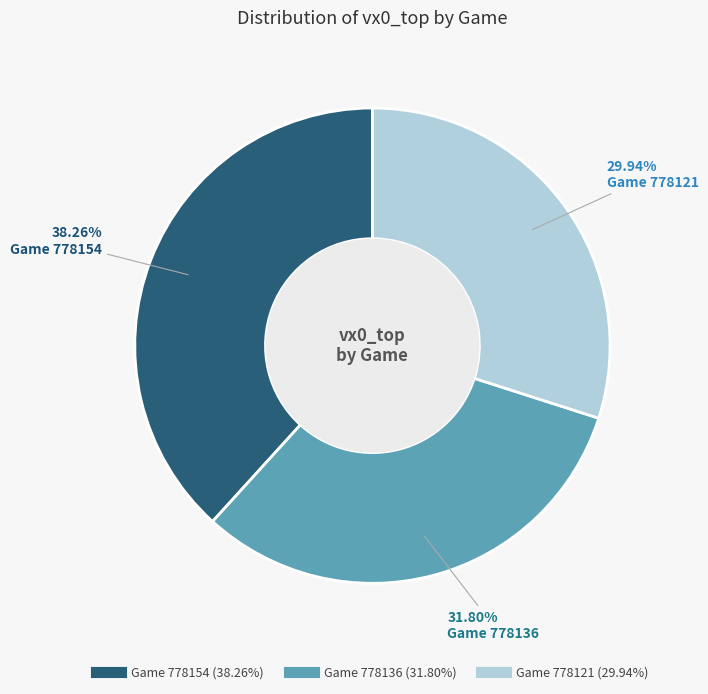

Is there any slice that represents more than half of the pie?

No